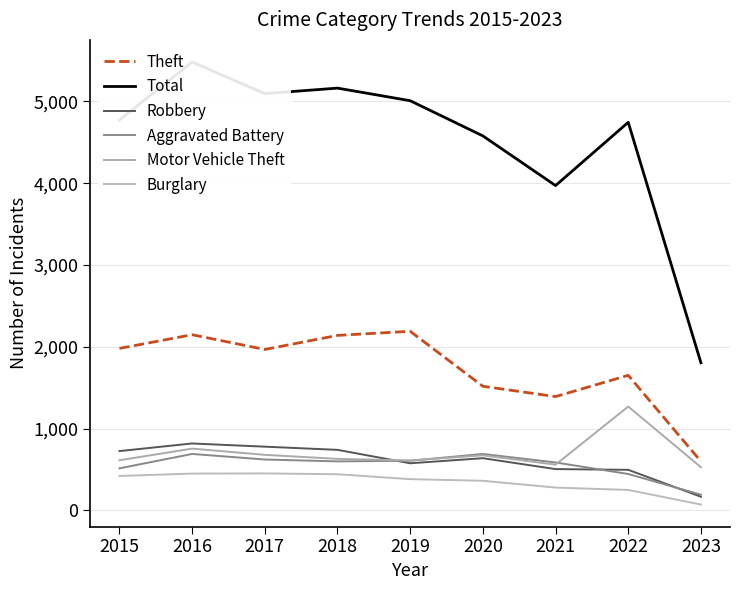

What is the sum of the Total values at 2022 and 2021?

8715